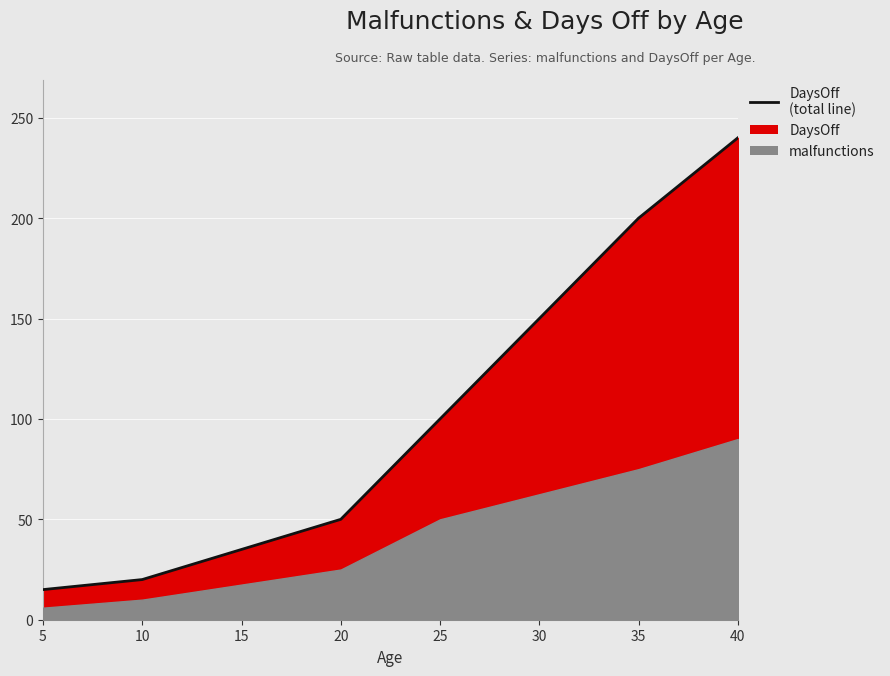

Is it true that the value at 25 is 52?

False